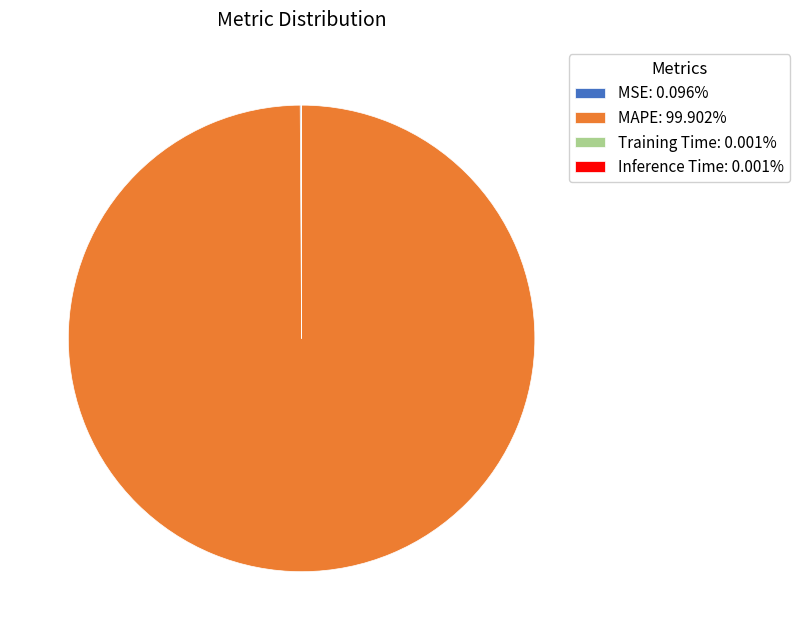

Is there any slice that represents more than half of the pie?

Yes